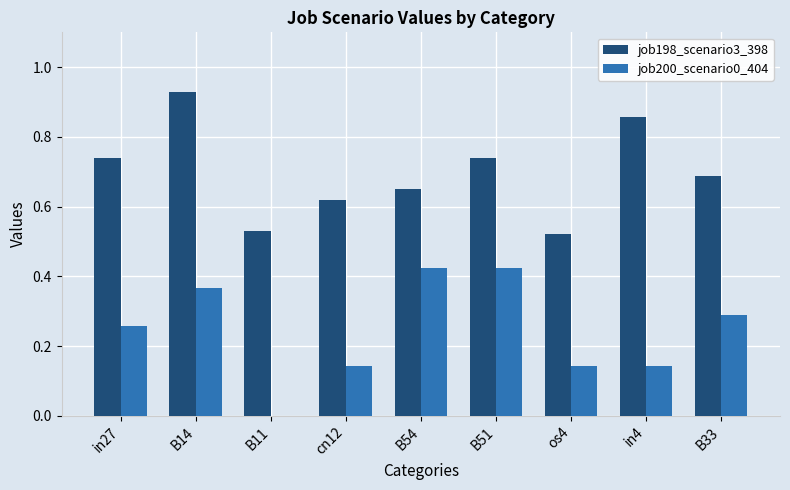

Which series changed the most between B54 and os4?

job200_scenario0_404